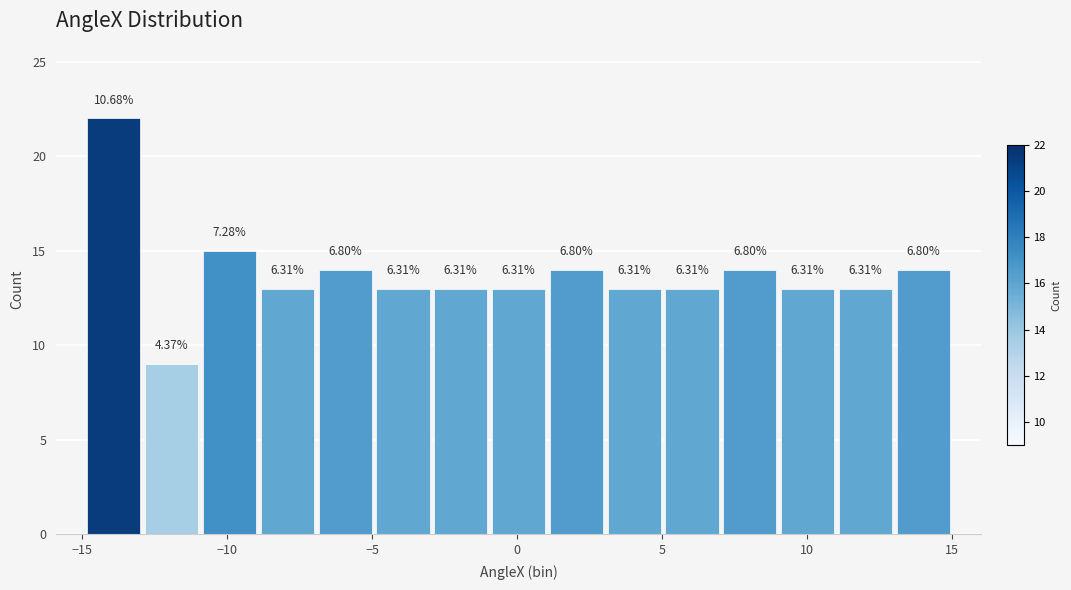

Read against the x-axis, roughly where is the centre of the tallest bar?

-14.0